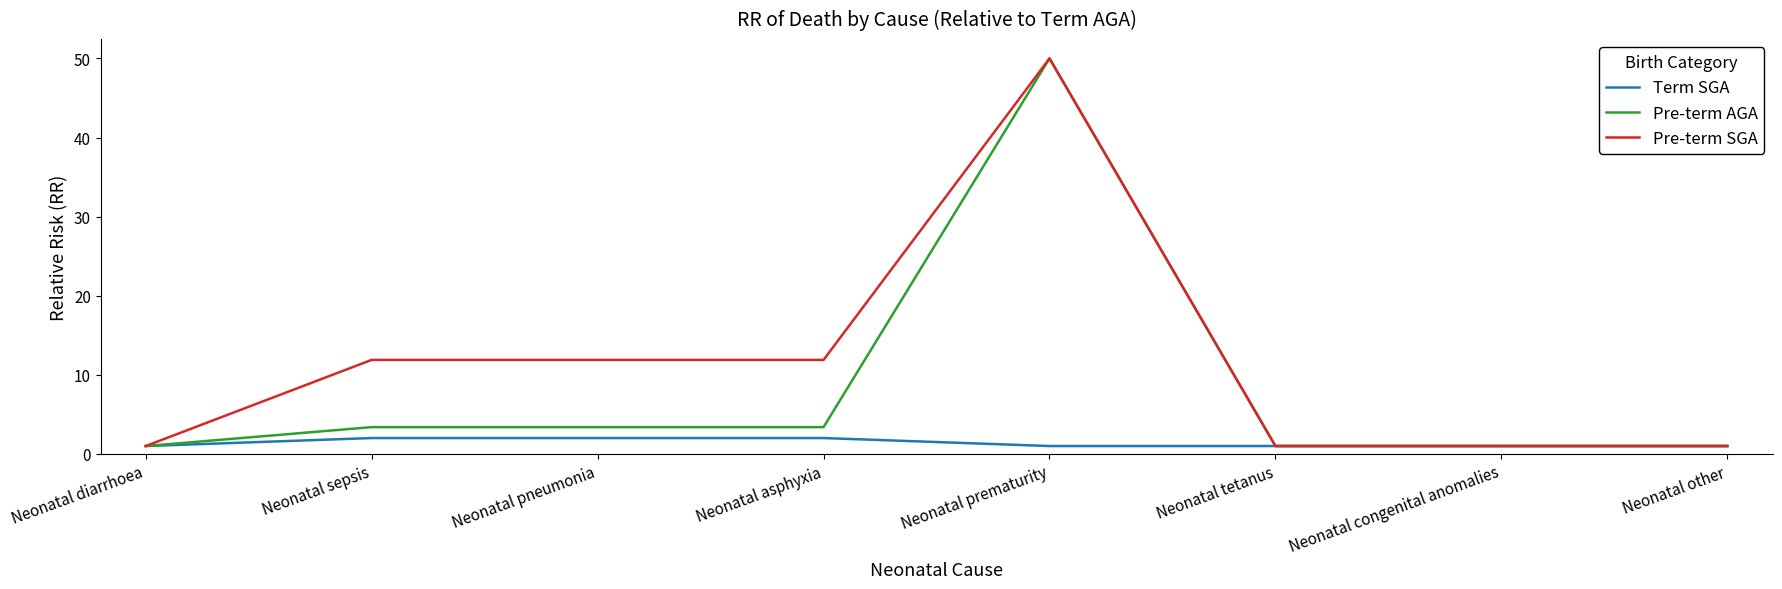

Reading left to right, what are all the values shown in this chart?

Term SGA: 1.0	2.0	2.0	2.0	1.0	1.0	1.0	1.0
Pre-term AGA: 1.0	3.4	3.4	3.4	50.0	1.0	1.0	1.0
Pre-term SGA: 1.0	11.9	11.9	11.9	50.0	1.0	1.0	1.0